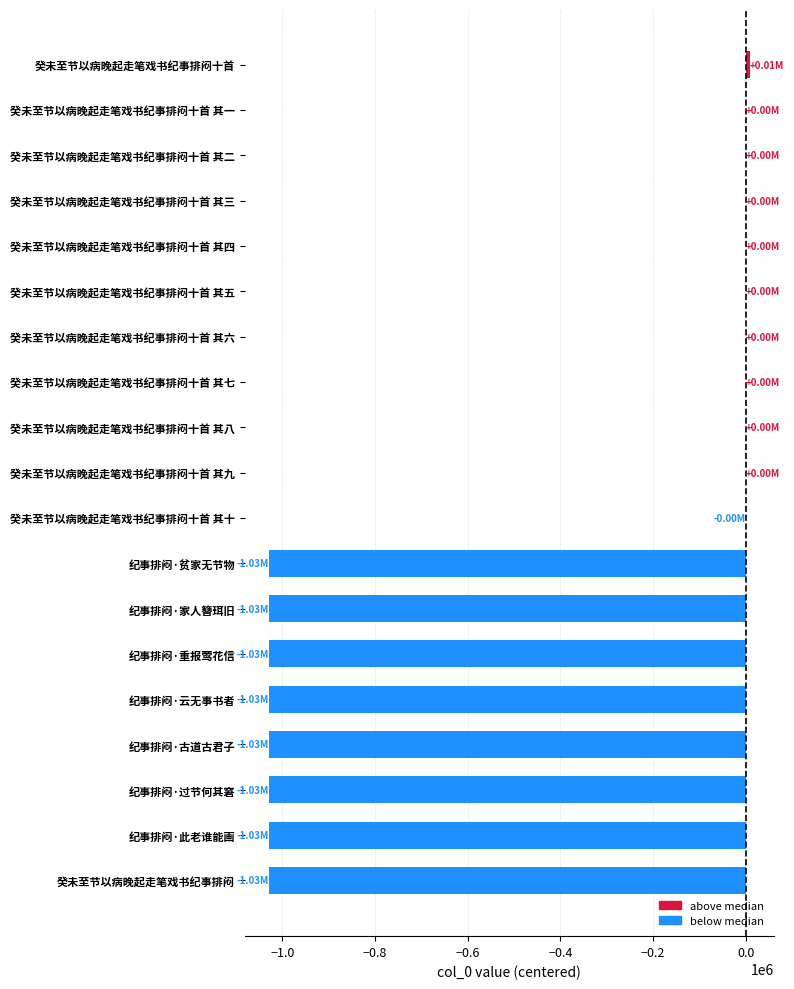

What is the sum of all values?

-8219176